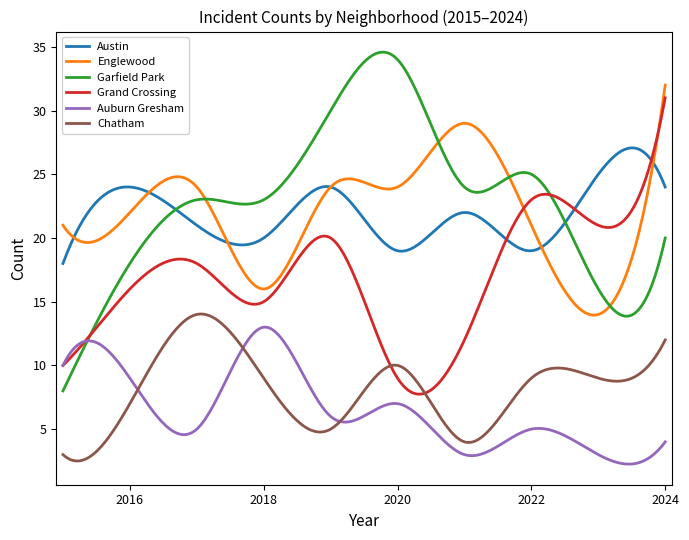

Which series has the widest spread of values?

Garfield Park